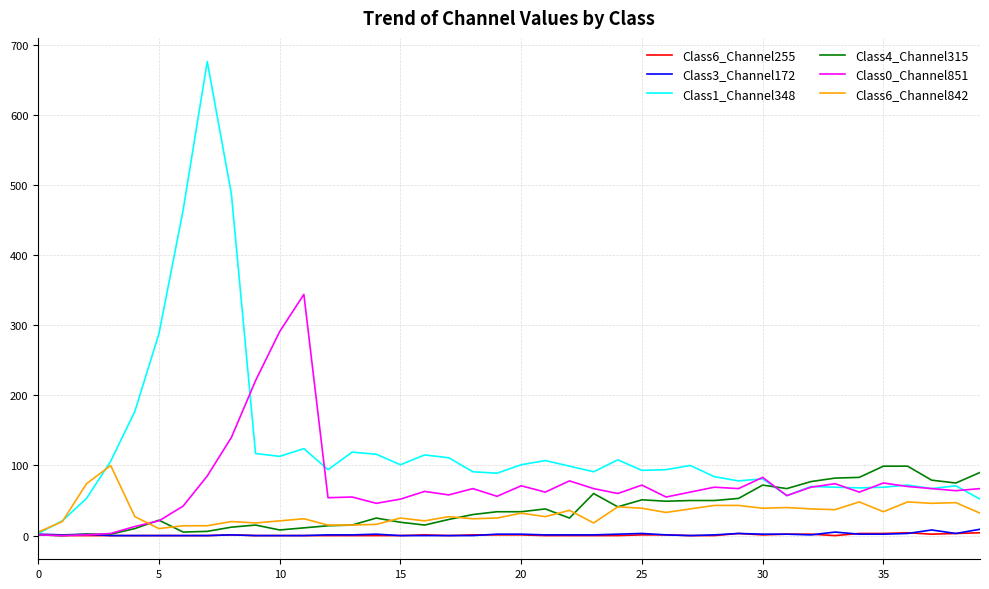

What is the greatest value displayed?

676